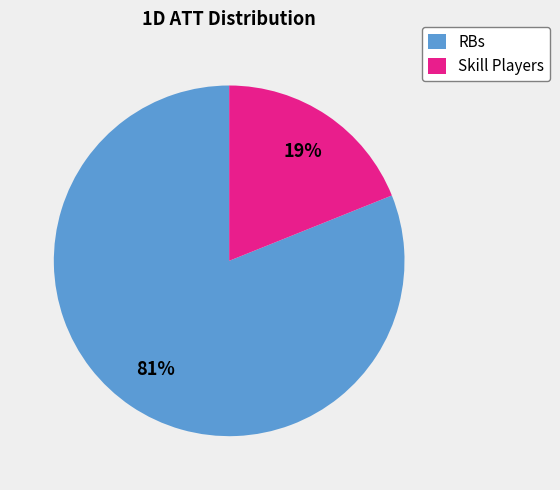

To the nearest percent, what percentage of the pie is Skill Players?

19%